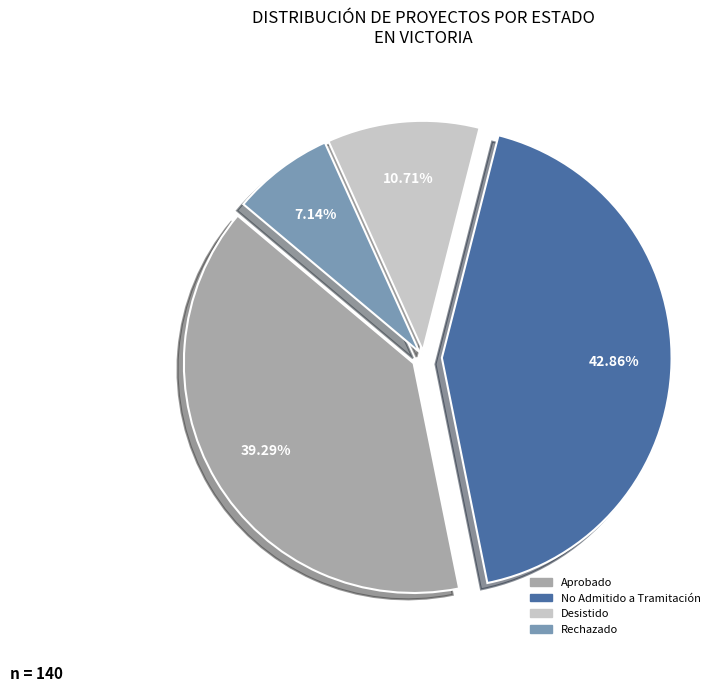

Which slice is the largest?

No Admitido a Tramitación